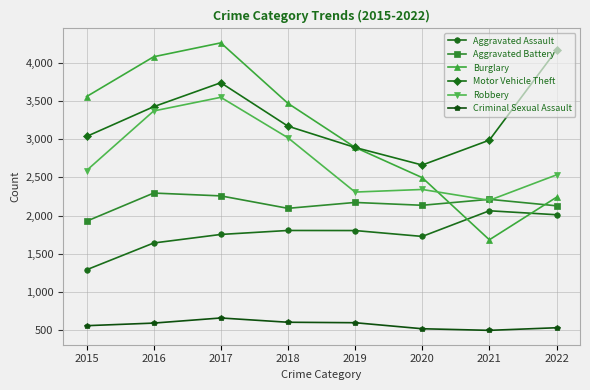

What is the value of the Burglary point at the 6th from the left?

2497